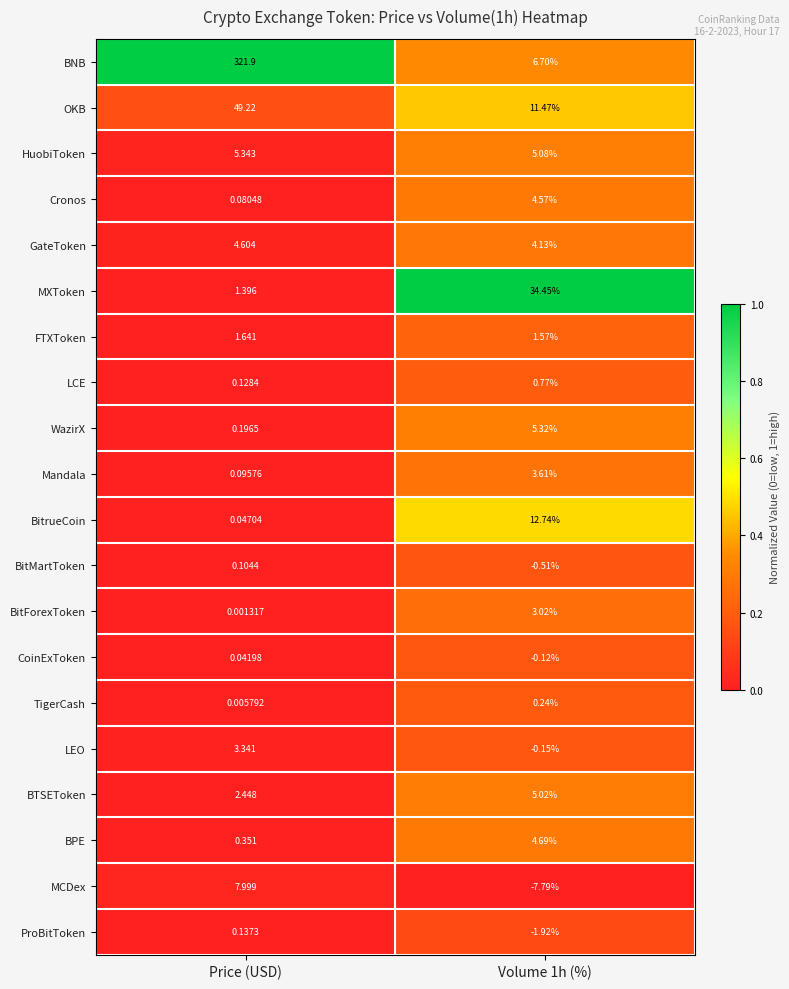

Which series has the largest total across all categories?

BNB